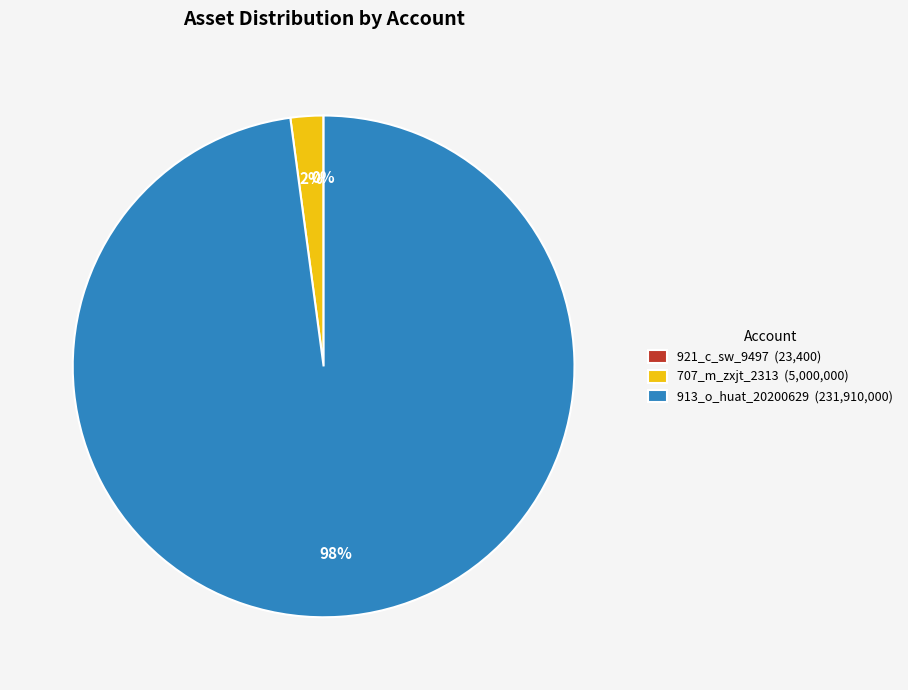

Is the sum of 913_o_huat_20200629 (231,910,000) and 707_m_zxjt_2313 (5,000,000) greater than half?

Yes